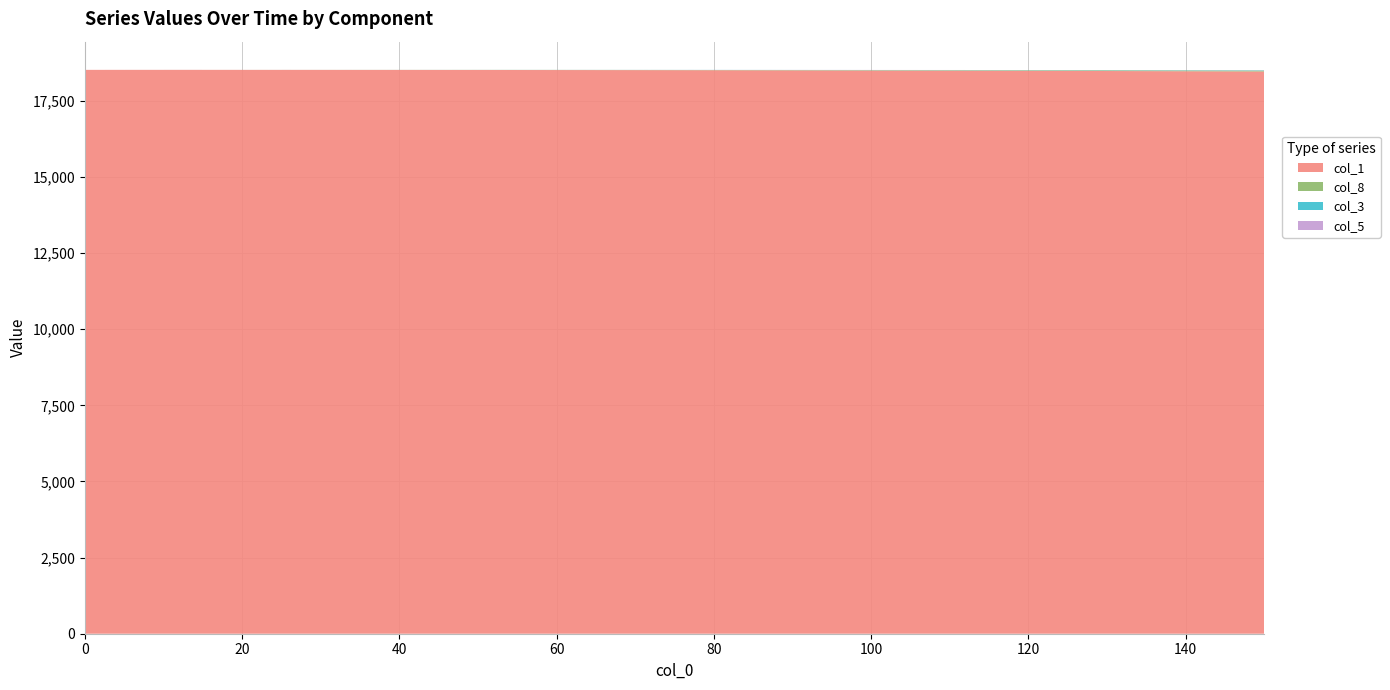

What is the highest value of the col_1 series?

18515.0